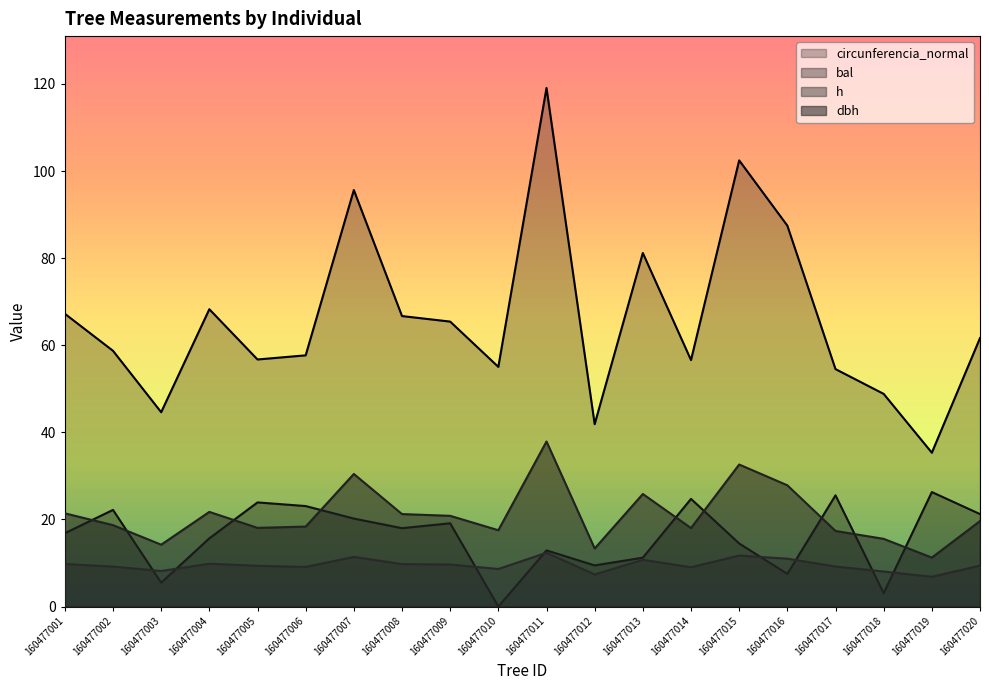

How many values in the dbh series are below 19?

10